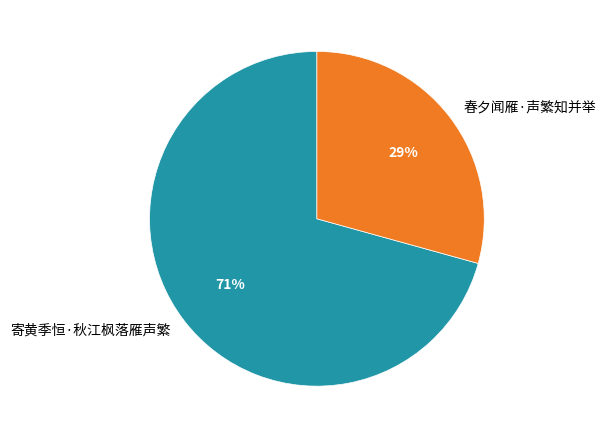

To the nearest percent, what is the average slice percentage?

50%